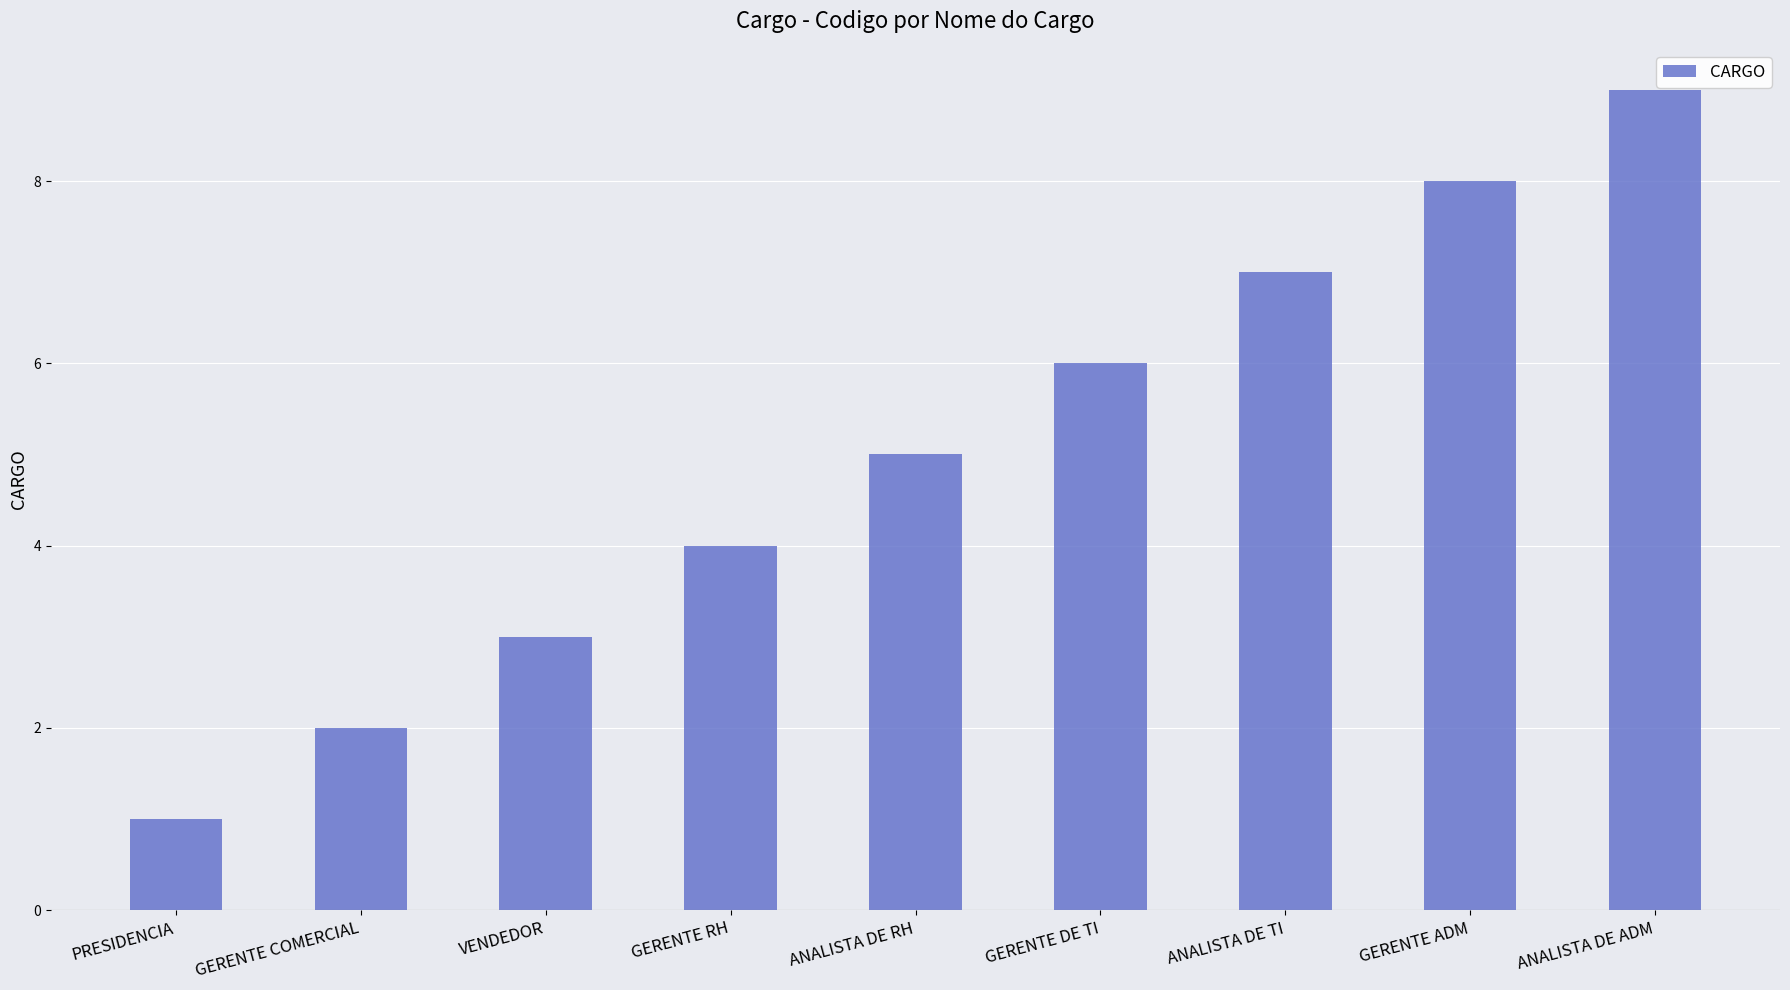

Is it true that the value at GERENTE COMERCIAL is 1?

False